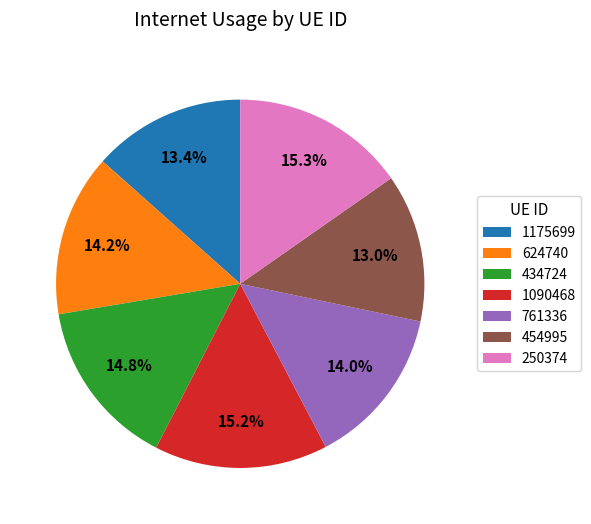

What is the ratio of the value at 761336 to the value at 1090468?

0.9